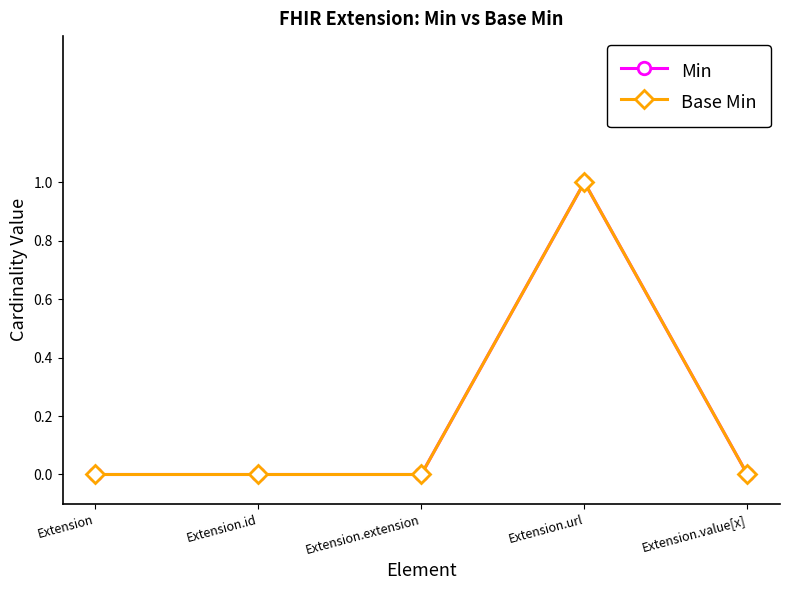

Does the chart have visible grid lines?

No